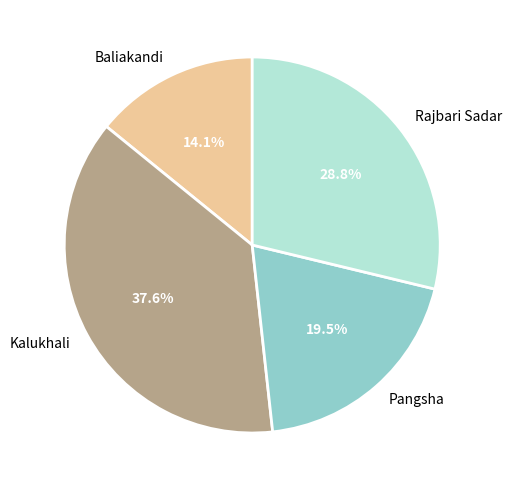

How many segments does this pie chart have?

4